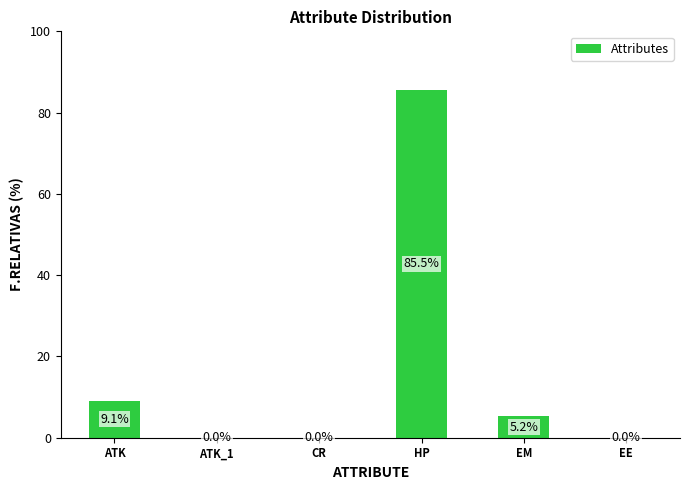

Count the number of categories in the chart.

6